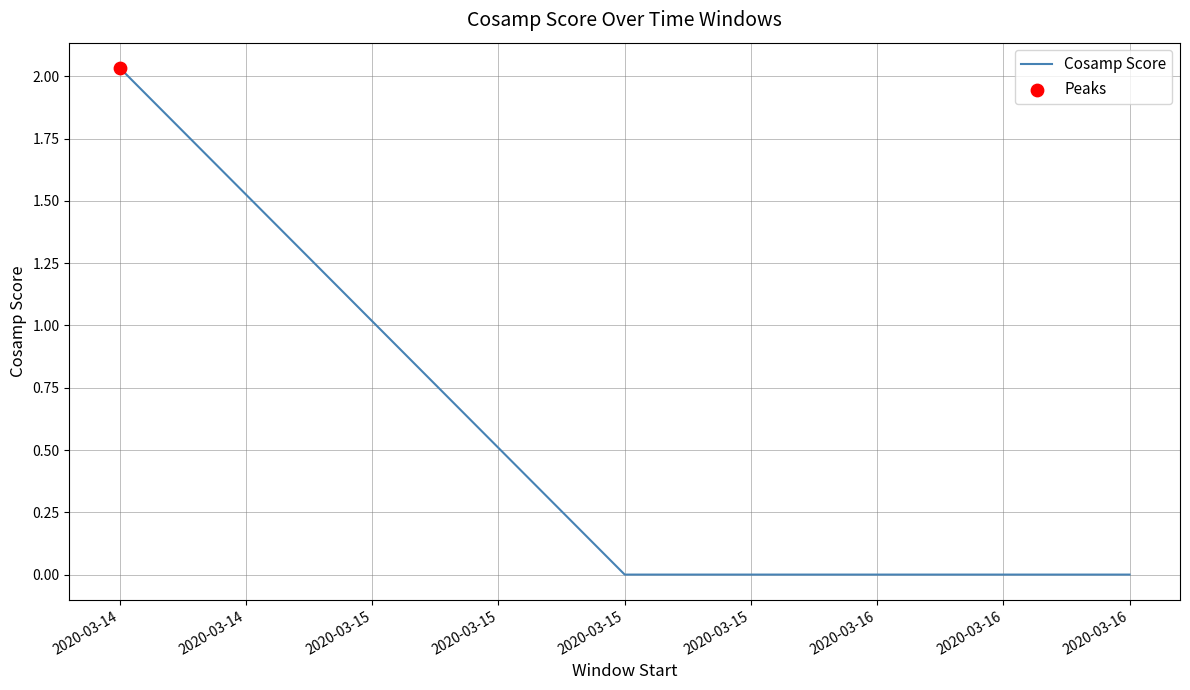

Between 2020-03-15 and 2020-03-14, which is larger?

2020-03-14